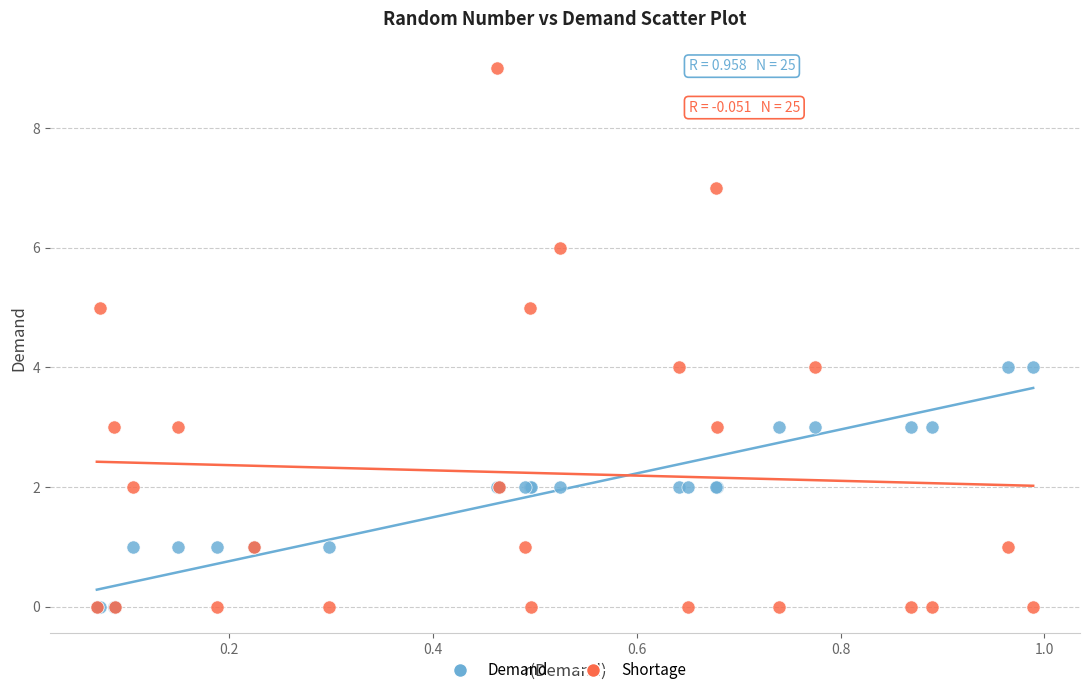

What are all the series names shown in the legend?

Demand, Shortage